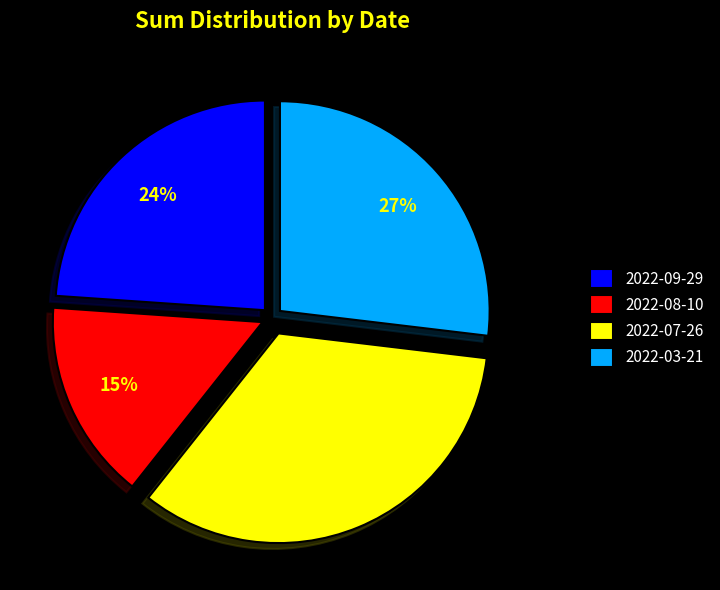

What percentage is the 2022-03-21 slice, to the nearest percent?

27%